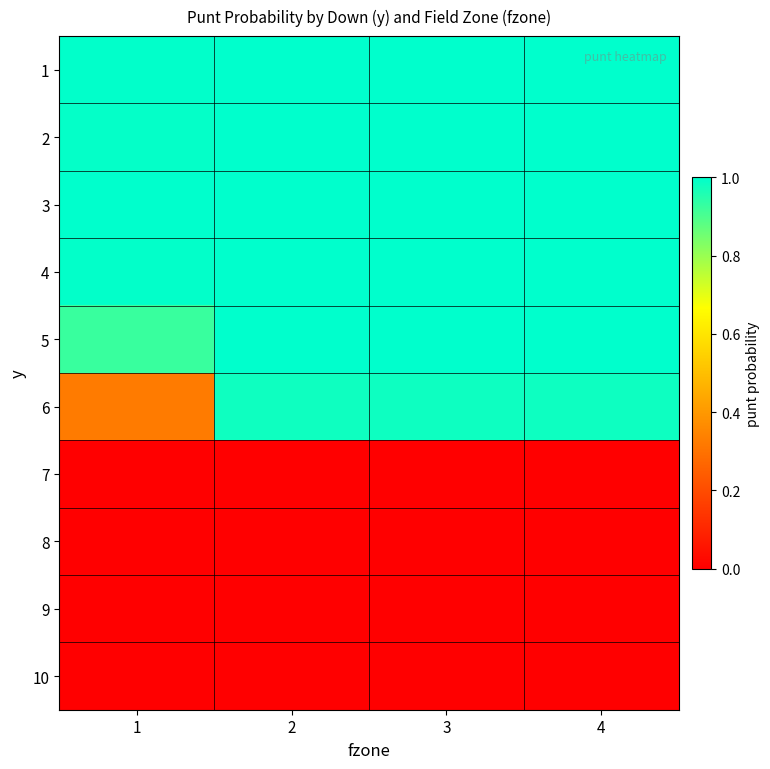

Count the number of categories in the chart.

4